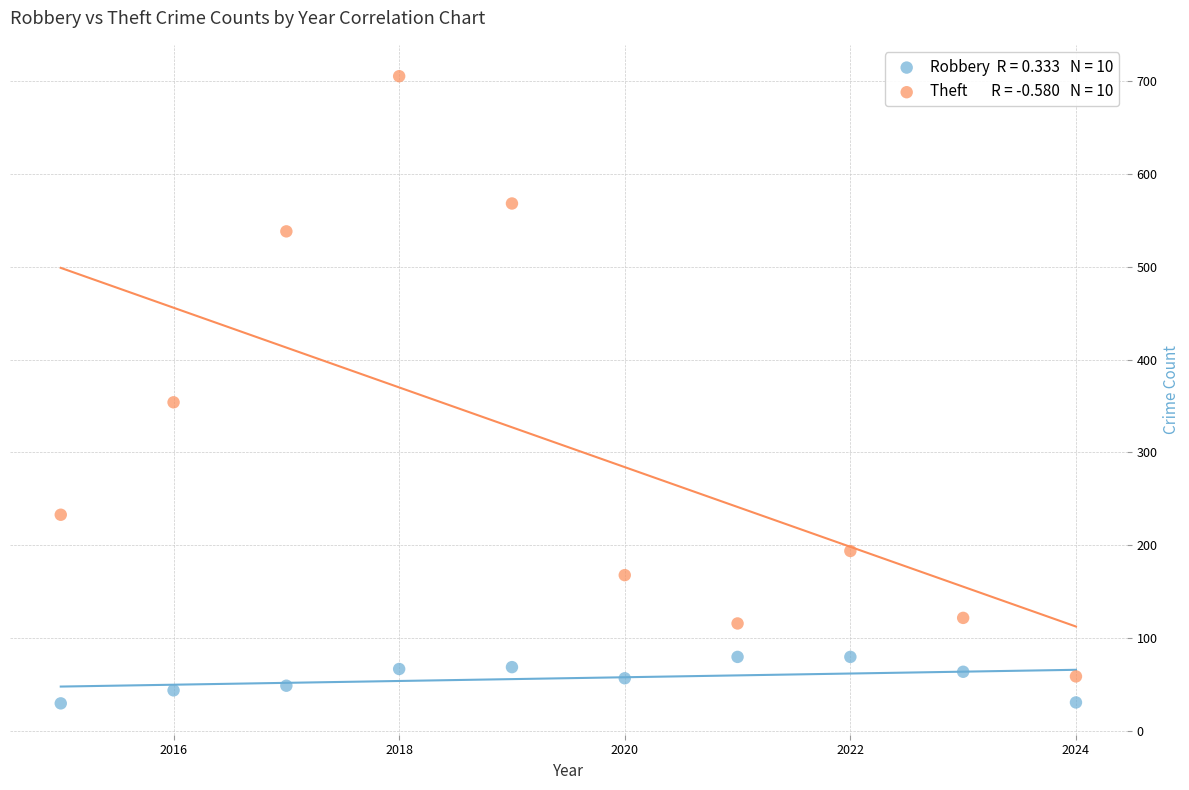

Across all data points, what is the range of X values (max minus min)?

9